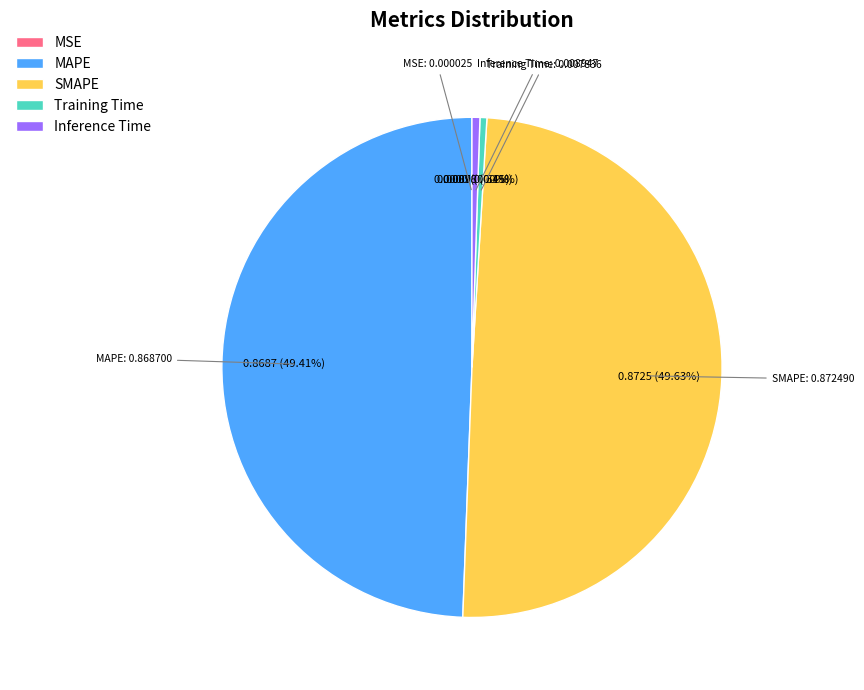

Does Training Time represent more than half of the total?

No